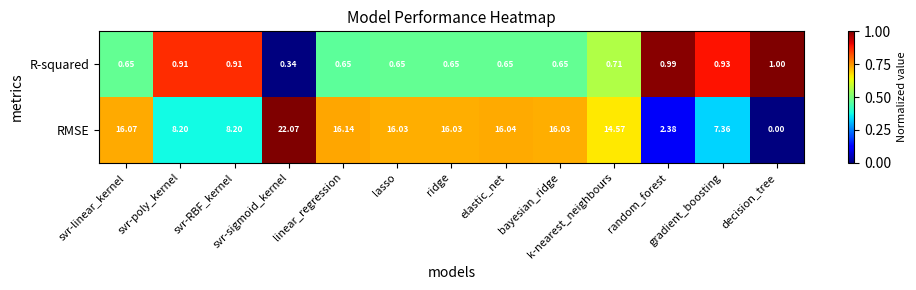

Which series has the largest range (max minus min)?

RMSE